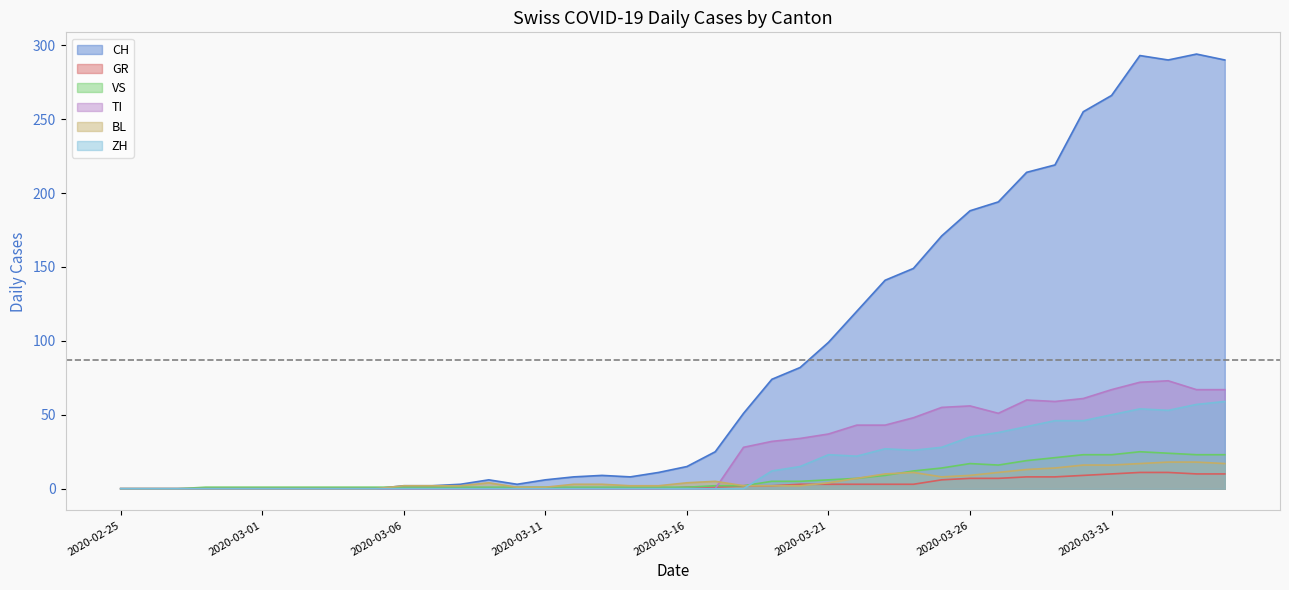

Which has a higher value, 2020-03-13 or 2020-03-02?

2020-03-13